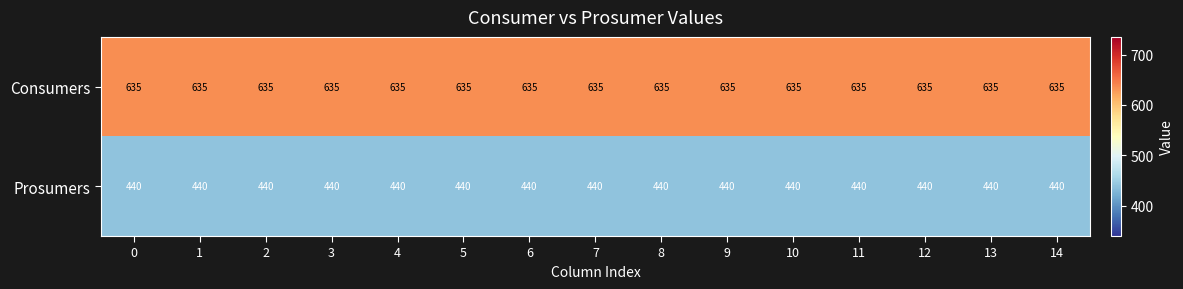

The value of Prosumers at 2 is 206. True or false?

False